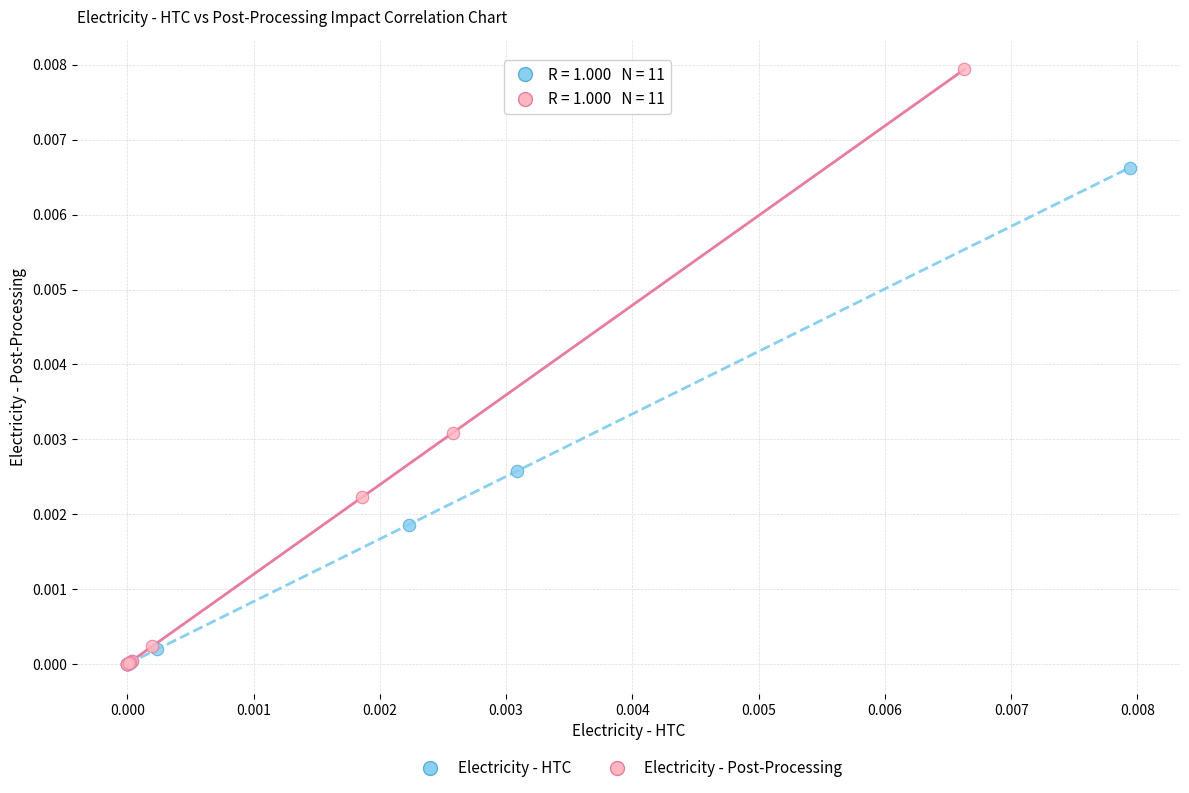

Which series has the widest spread of Y values?

Electricity - Post-Processing